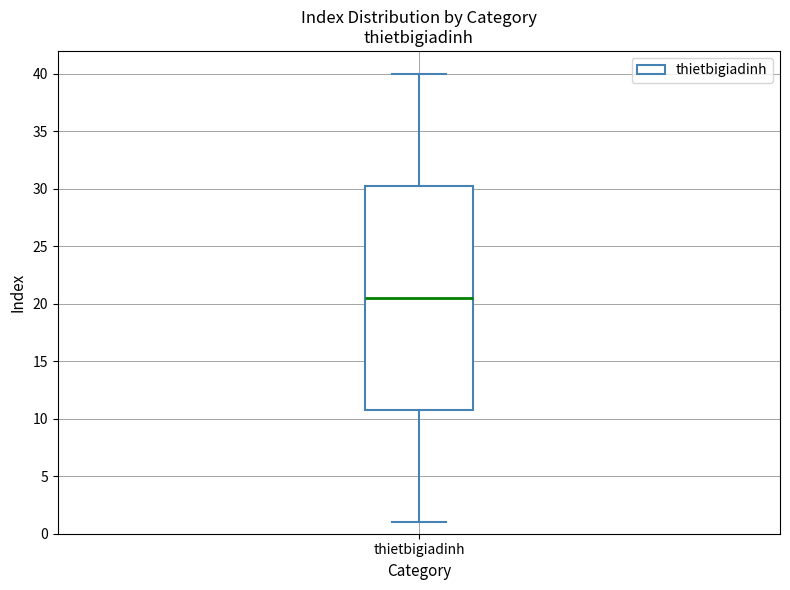

Transcribe this box plot: give where the median line is, the range the box spans, and where the two whiskers end, as read against the y-axis. The values are not printed on the chart, so give them approximately, as read against the axis.

median 20.5, box 11.0 to 30.5, whiskers 1.0 to 40.0